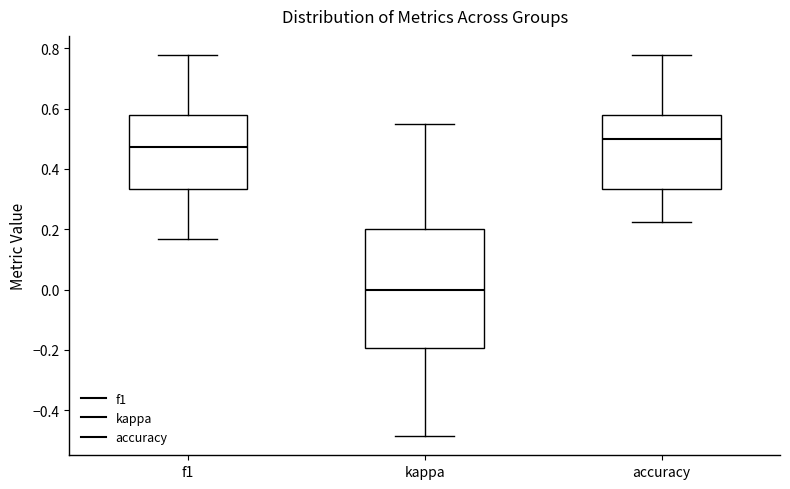

Reading left to right, transcribe this box plot: for each box, give where its median line is, the range the box spans, and where its two whiskers end, as read against the y-axis. The values are not printed on the chart, so give them approximately, as read against the axis.

f1: median 0.48, box 0.34 to 0.58, whiskers 0.16 to 0.78
kappa: median 0.00, box -0.20 to 0.20, whiskers -0.48 to 0.56
accuracy: median 0.50, box 0.34 to 0.58, whiskers 0.22 to 0.78